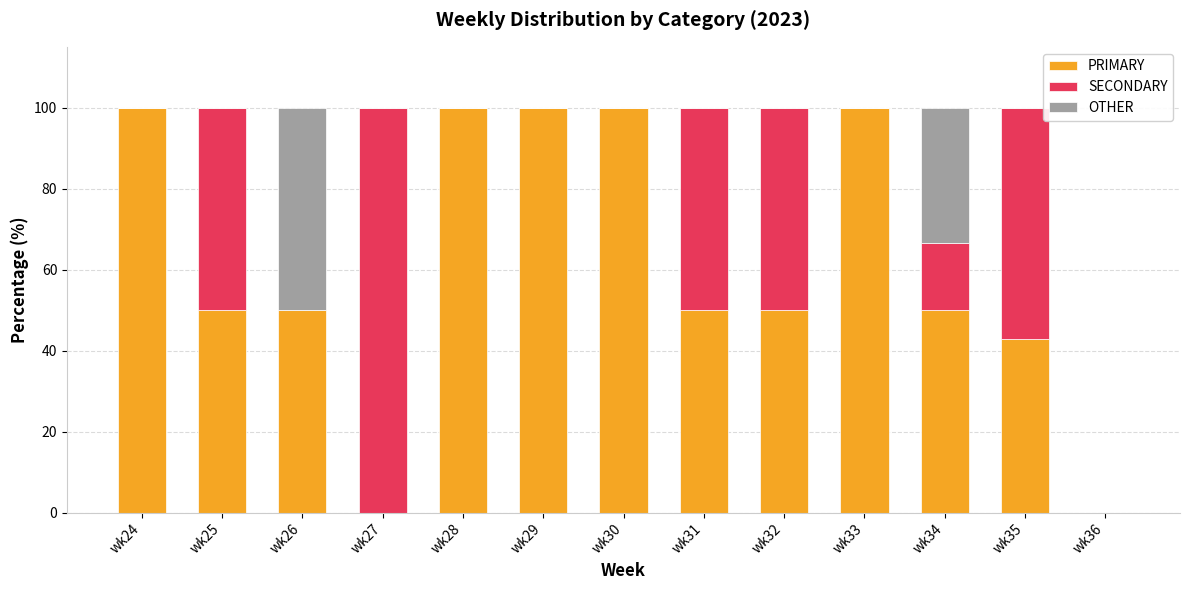

What is the sum of all PRIMARY values?

792.9